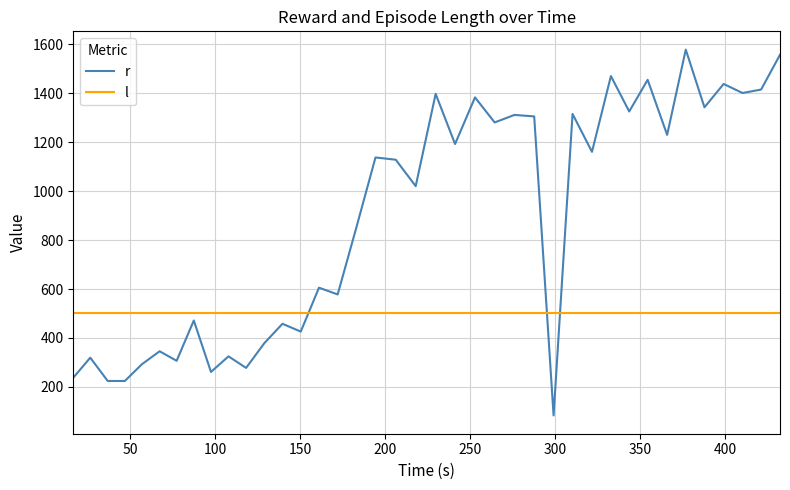

What is the smallest value displayed?

83.4